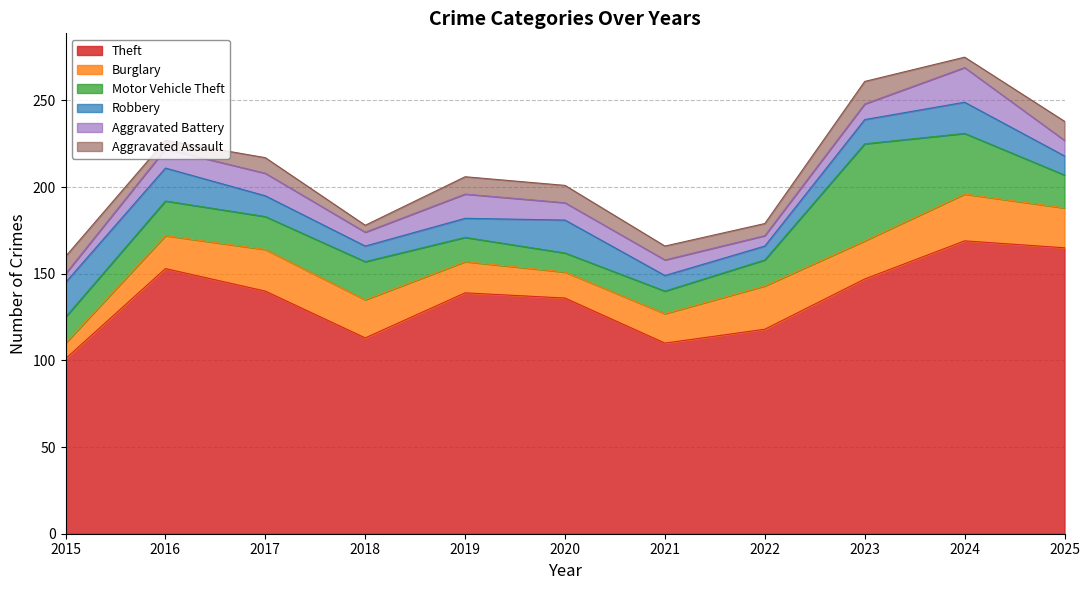

At which label does Burglary reach its minimum?

2015